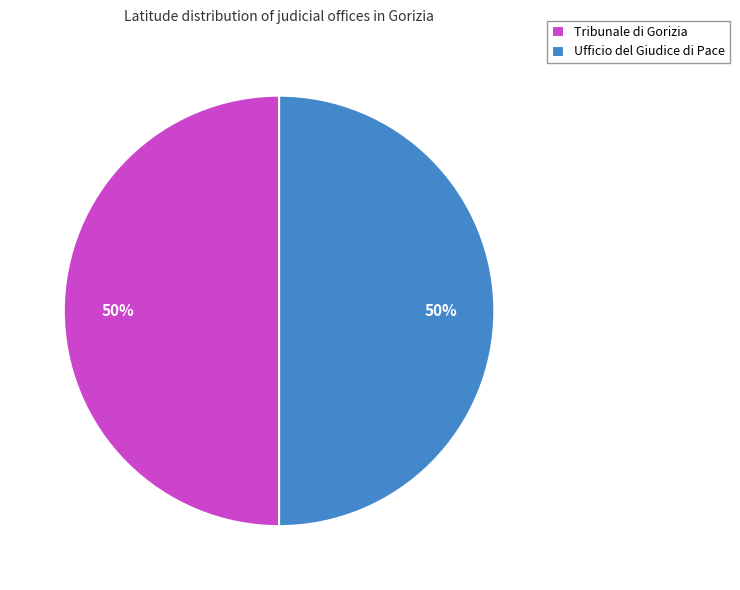

How many slices are in this pie chart?

2